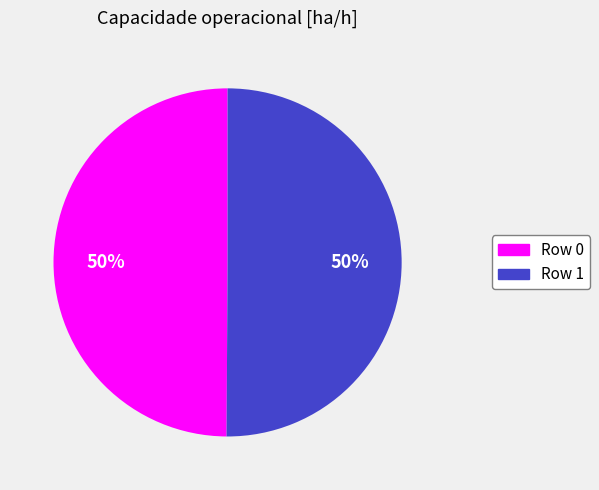

Combined, do Row 1 and Row 0 account for over 50%?

Yes